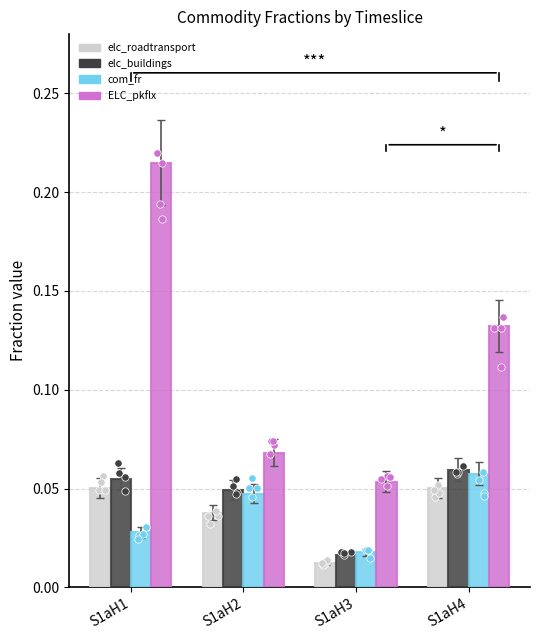

Which series reaches the minimum Y coordinate?

elc_roadtransport